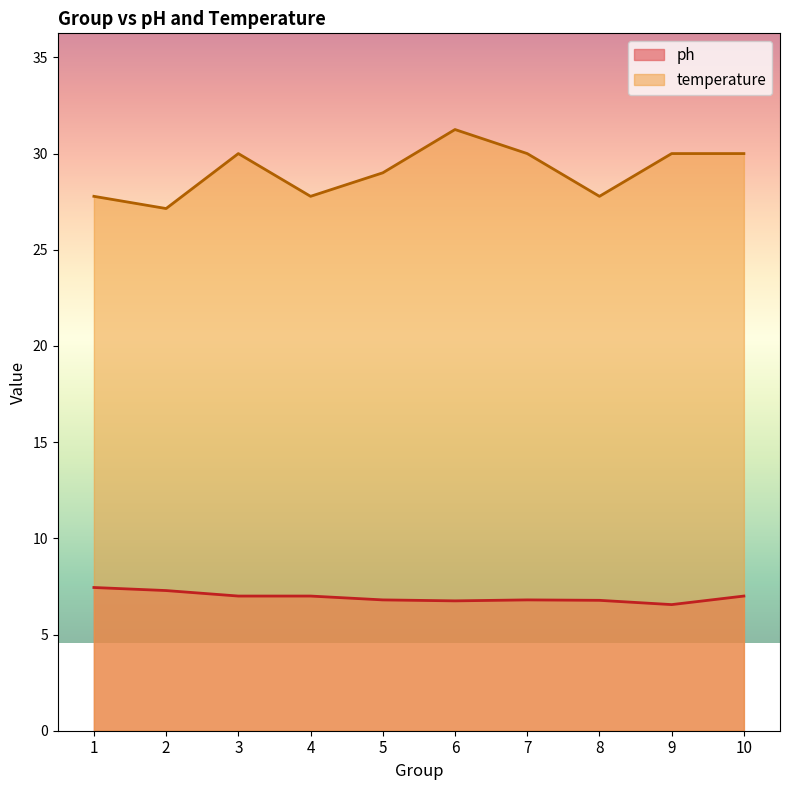

Rank the series by their average value, from highest to lowest.

temperature, ph